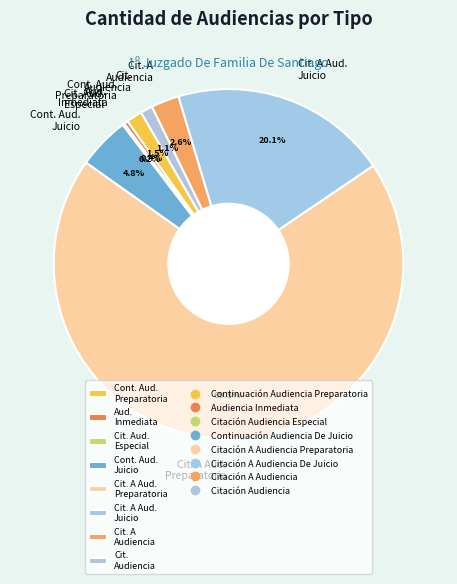

Between Cont. Aud. Preparatoria and Cit. A Aud. Juicio, which is larger?

Cit. A Aud. Juicio